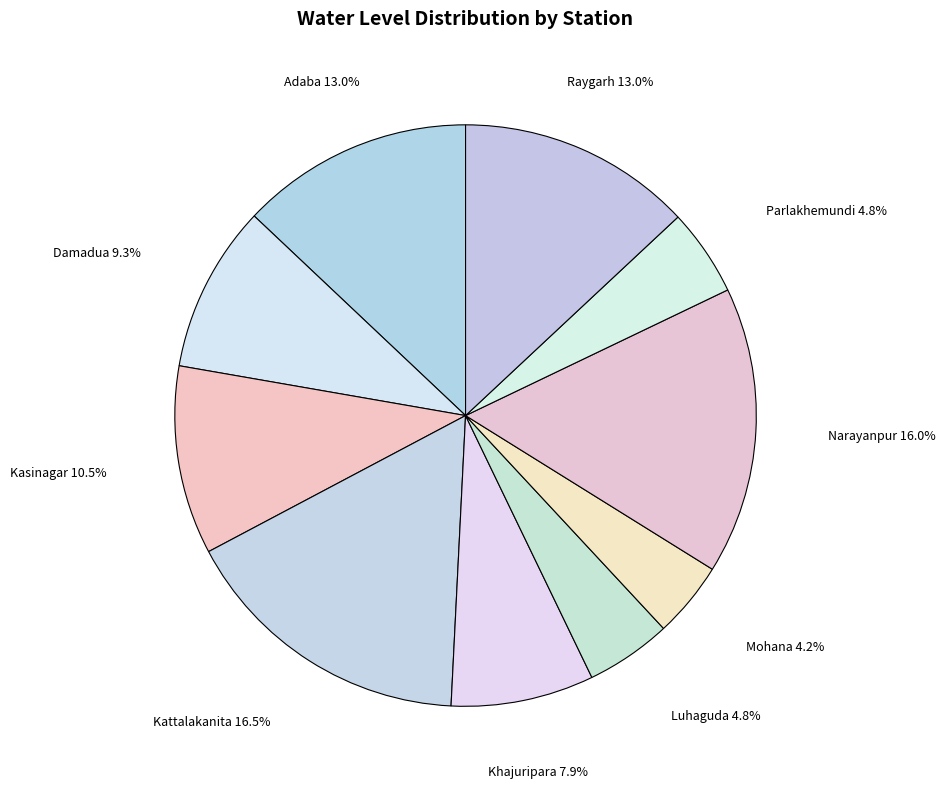

Is there a majority slice in this chart?

No